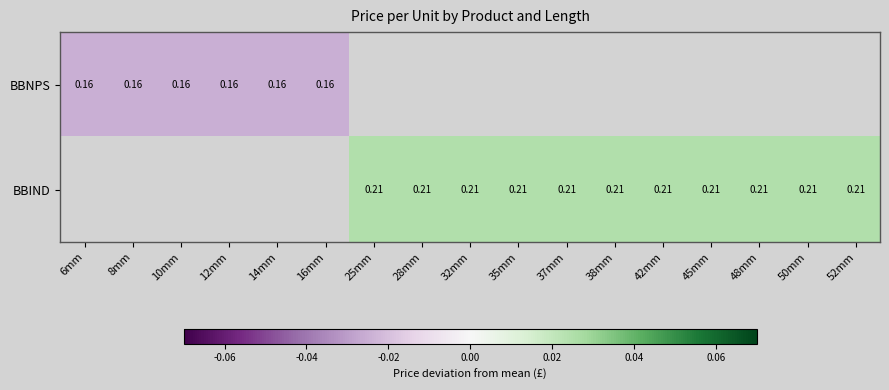

Between 28mm and 38mm, which series saw the biggest shift?

BBIND